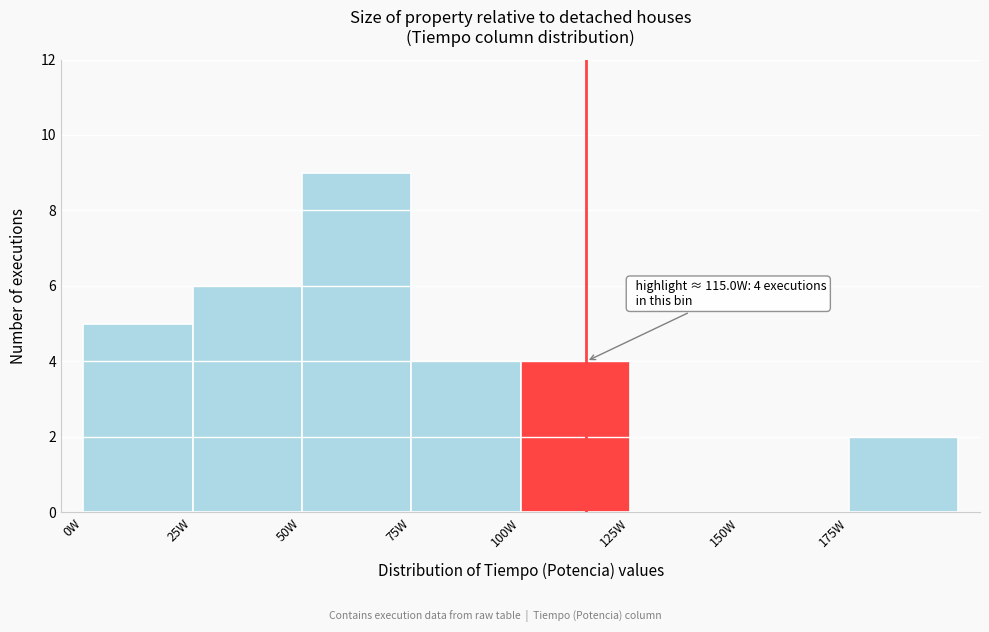

Which range on the x-axis has the tallest bar?

50 to 75